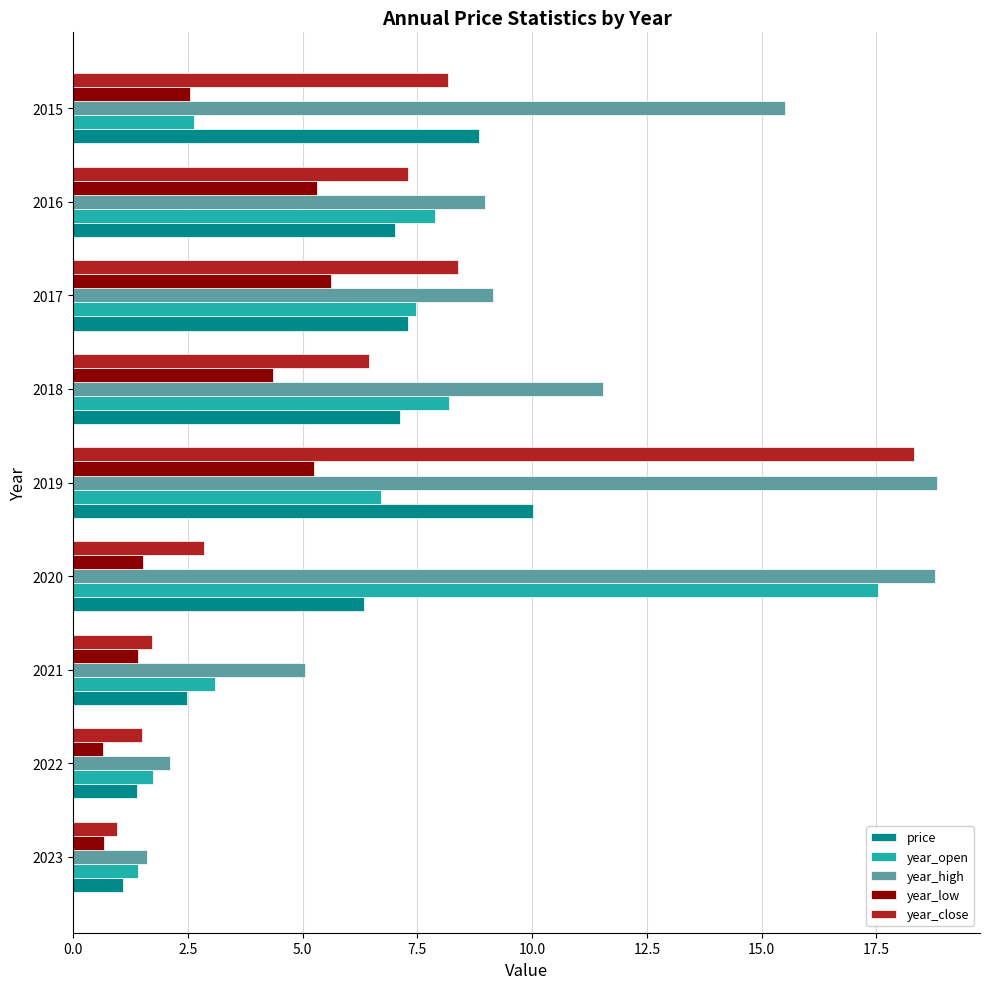

Which series has the largest total across all categories?

year_high